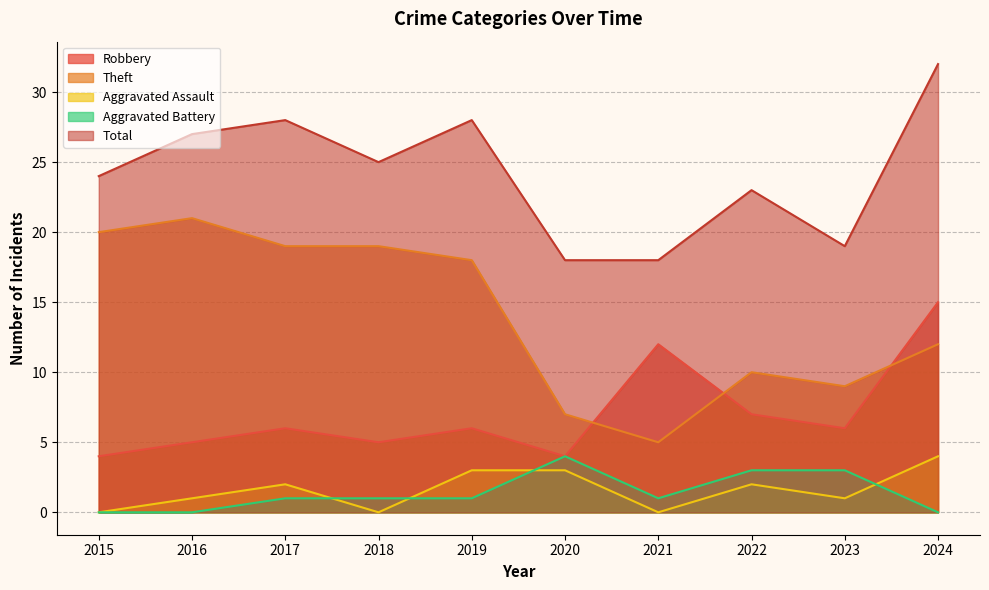

True or false: Theft and Aggravated Battery intersect in this chart.

False